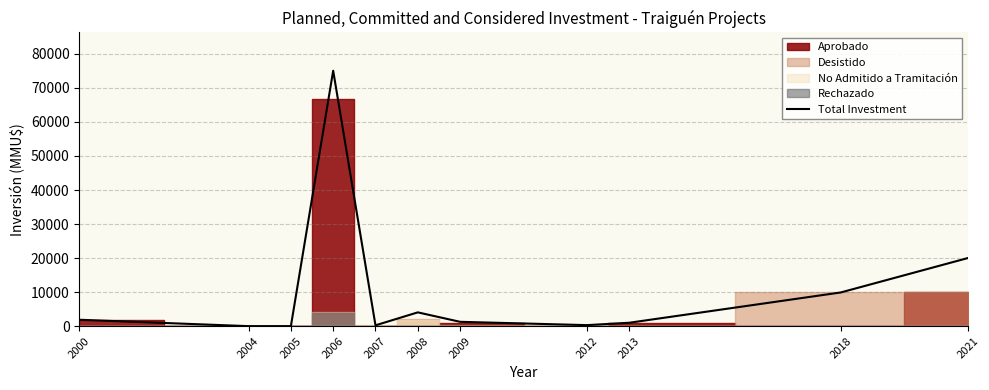

Reading left to right, what are all the values shown in this chart?

1880	0	0	75055	244	4050	1272	300	1000	9903	20001